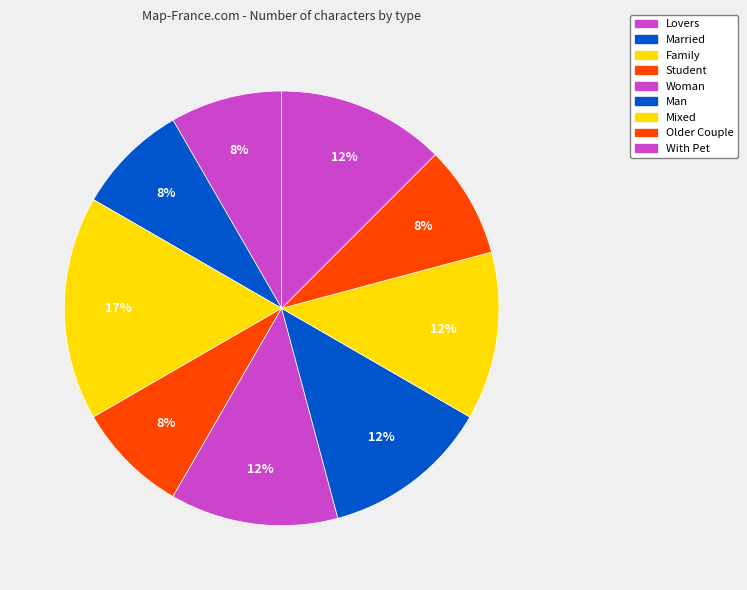

What portion of the pie excludes Student?

91.7%